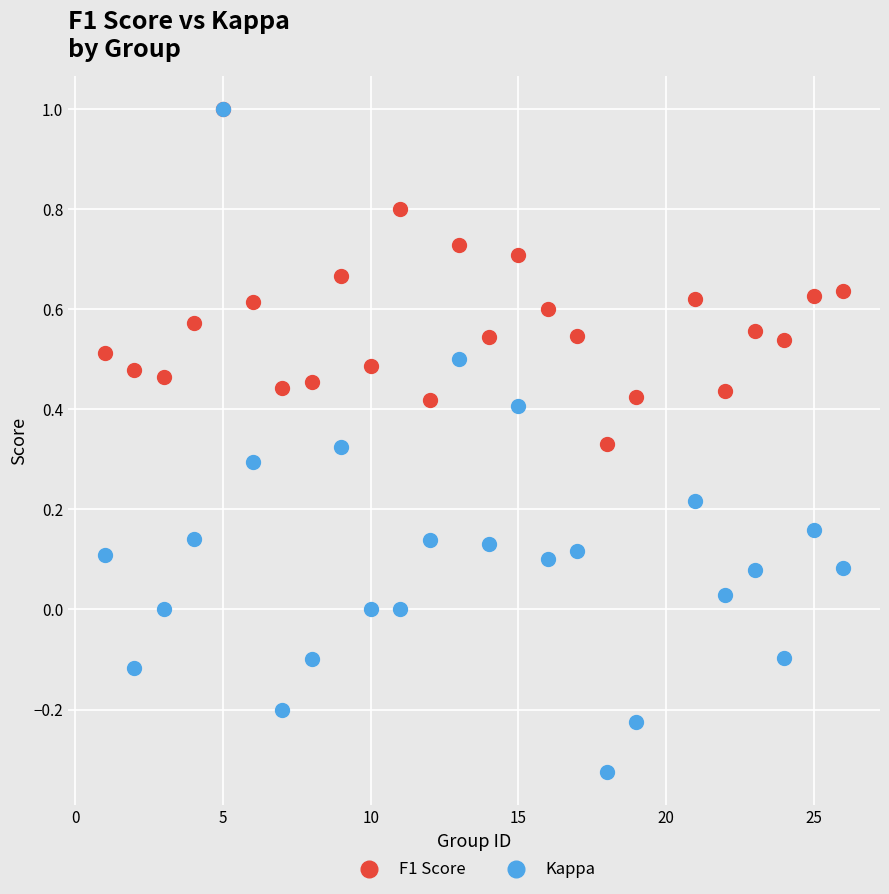

What are all the series names shown in the legend?

F1 Score, Kappa